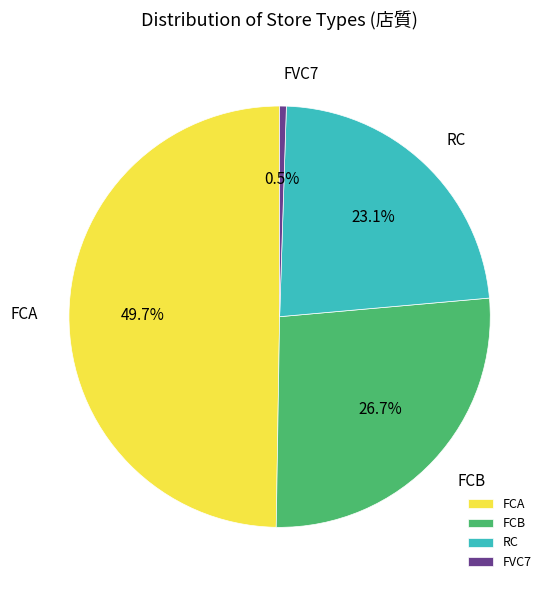

Approximately how many times larger is the value at FCB compared to FVC7?

52.0